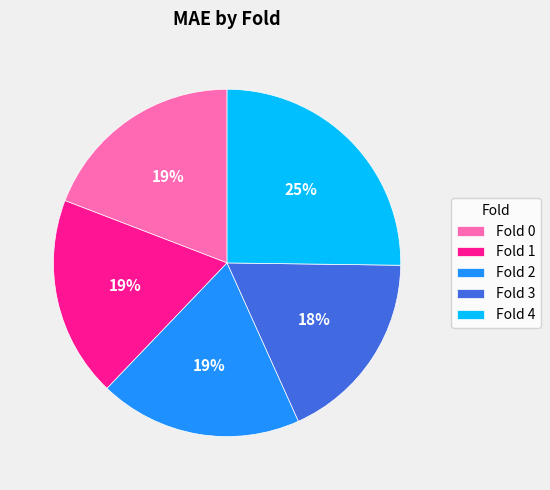

Approximately how many times larger is the value at Fold 0 compared to Fold 4?

0.8